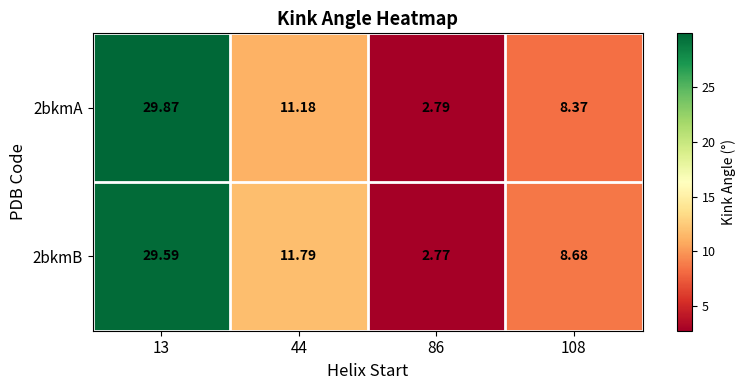

Is the value of 2bkmA at 108 greater than the value of 2bkmB at 44?

No